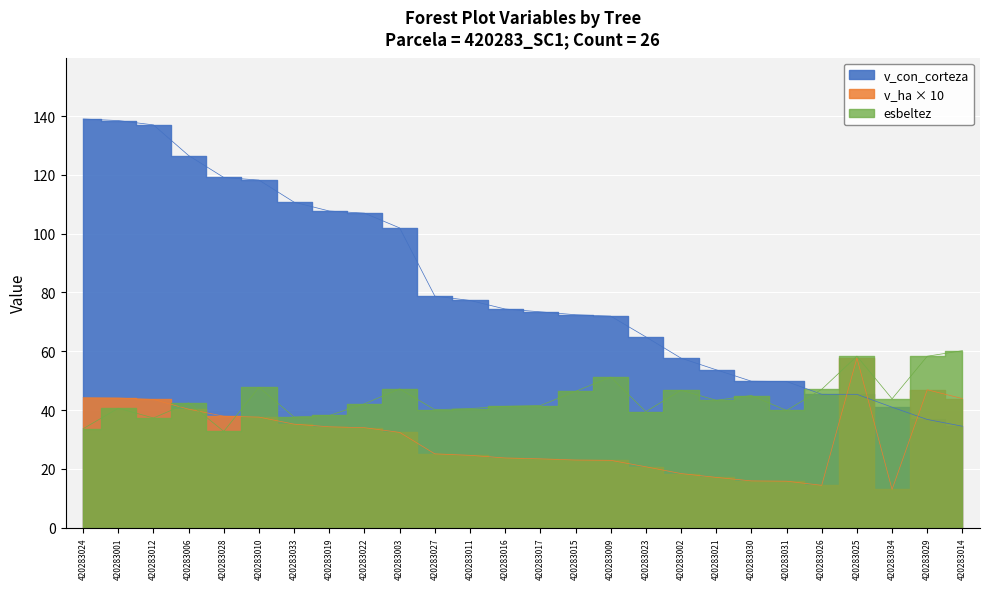

Rank the categories by v_con_corteza value from lowest to highest.

420283014, 420283029, 420283034, 420283025, 420283026, 420283031, 420283030, 420283021, 420283002, 420283023, 420283009, 420283015, 420283017, 420283016, 420283011, 420283027, 420283003, 420283022, 420283019, 420283033, 420283010, 420283028, 420283006, 420283012, 420283001, 420283024